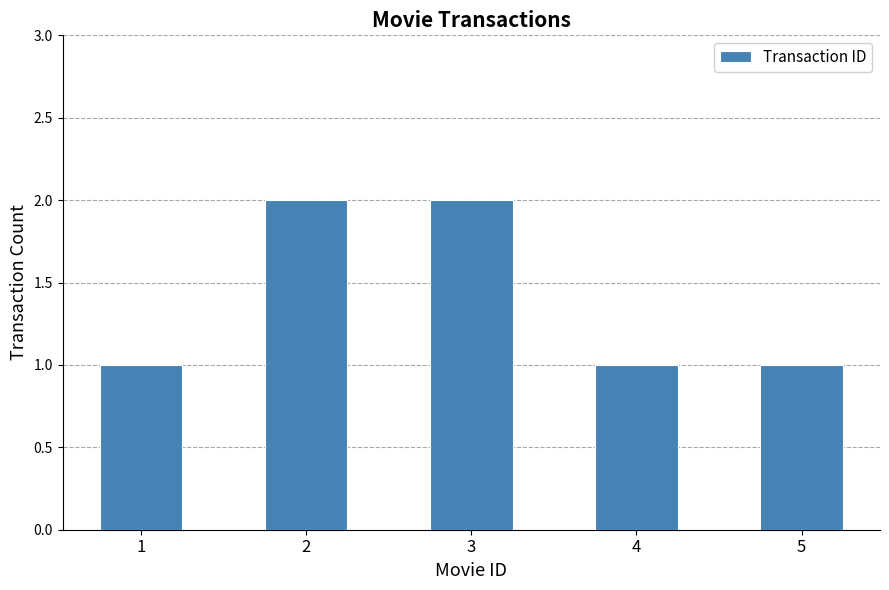

The chart shows a value of 2 at 3. True or false?

True